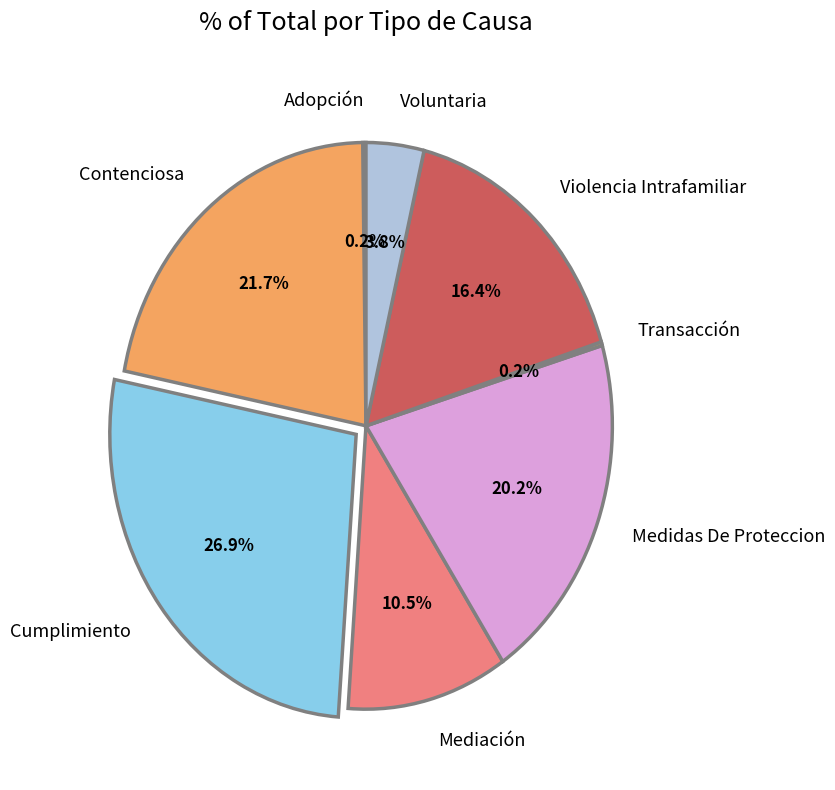

What portion of the pie excludes Violencia Intrafamiliar?

83.6%